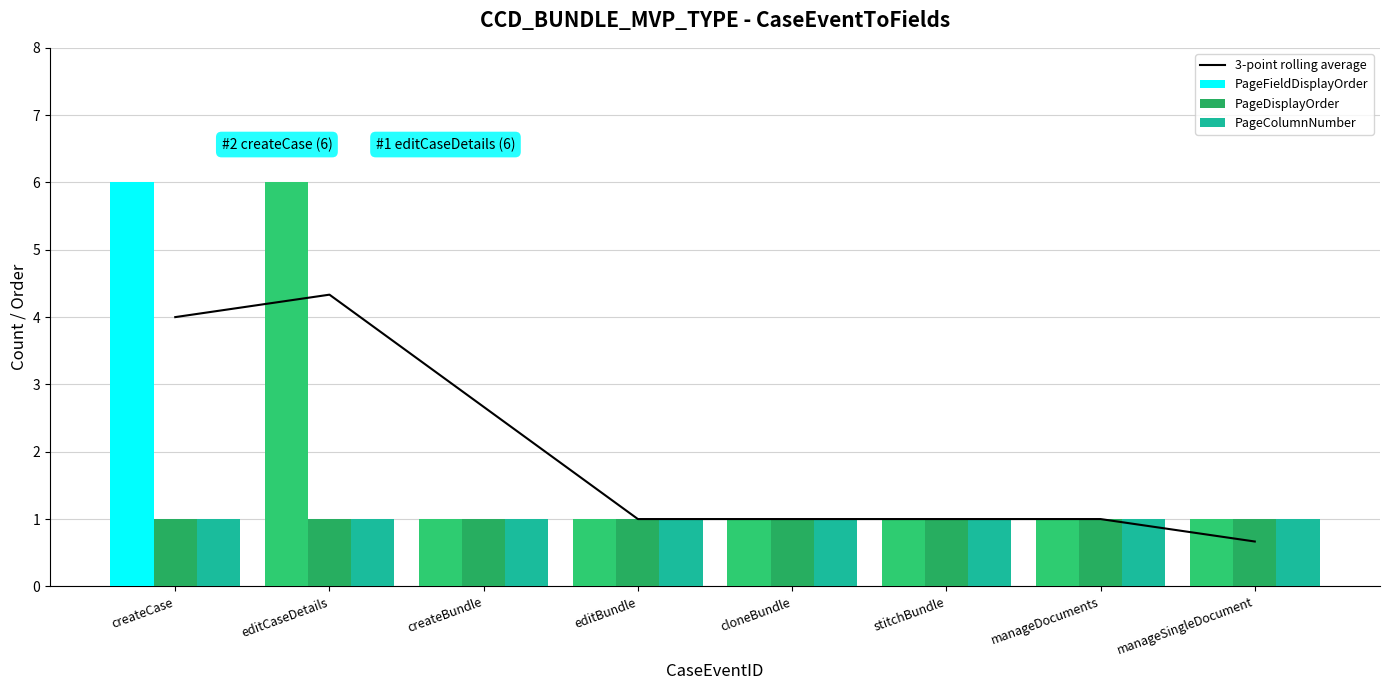

Reading left to right, list all the values displayed in this chart.

3-point rolling average: createCase=4.0	editCaseDetails=4.3	createBundle=2.7	editBundle=1.0	cloneBundle=1.0	stitchBundle=1.0	manageDocuments=1.0	manageSingleDocument=0.7
PageFieldDisplayOrder: createCase=6.0	editCaseDetails=6.0	createBundle=1.0	editBundle=1.0	cloneBundle=1.0	stitchBundle=1.0	manageDocuments=1.0	manageSingleDocument=1.0
PageDisplayOrder: createCase=1.0	editCaseDetails=1.0	createBundle=1.0	editBundle=1.0	cloneBundle=1.0	stitchBundle=1.0	manageDocuments=1.0	manageSingleDocument=1.0
PageColumnNumber: createCase=1.0	editCaseDetails=1.0	createBundle=1.0	editBundle=1.0	cloneBundle=1.0	stitchBundle=1.0	manageDocuments=1.0	manageSingleDocument=1.0